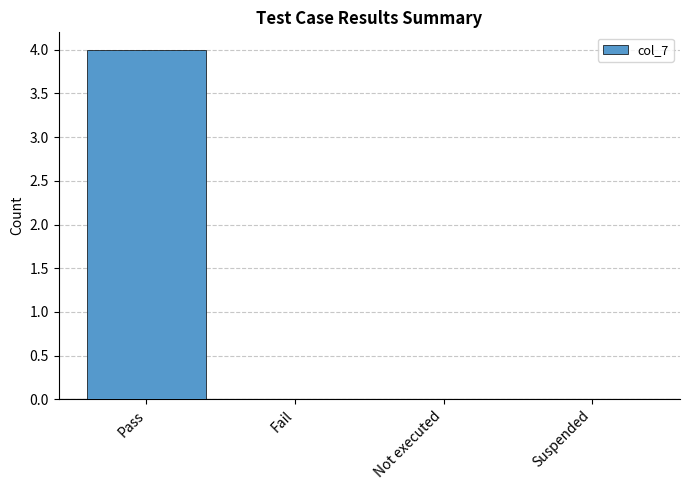

What is the change in value from Pass to Suspended?

-4